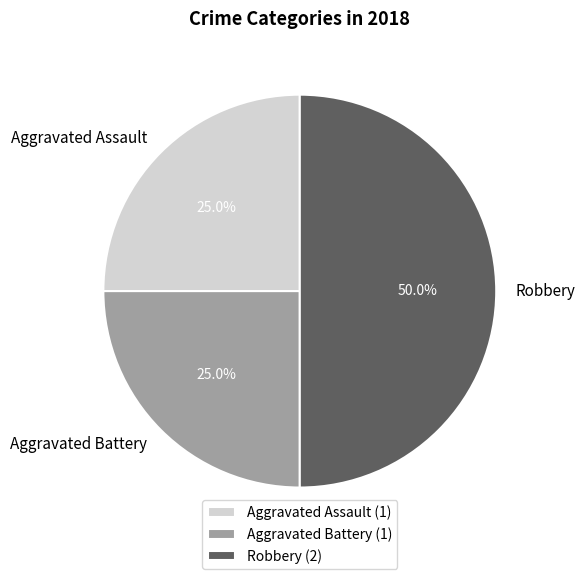

To the nearest percent, what portion does Robbery represent?

50%